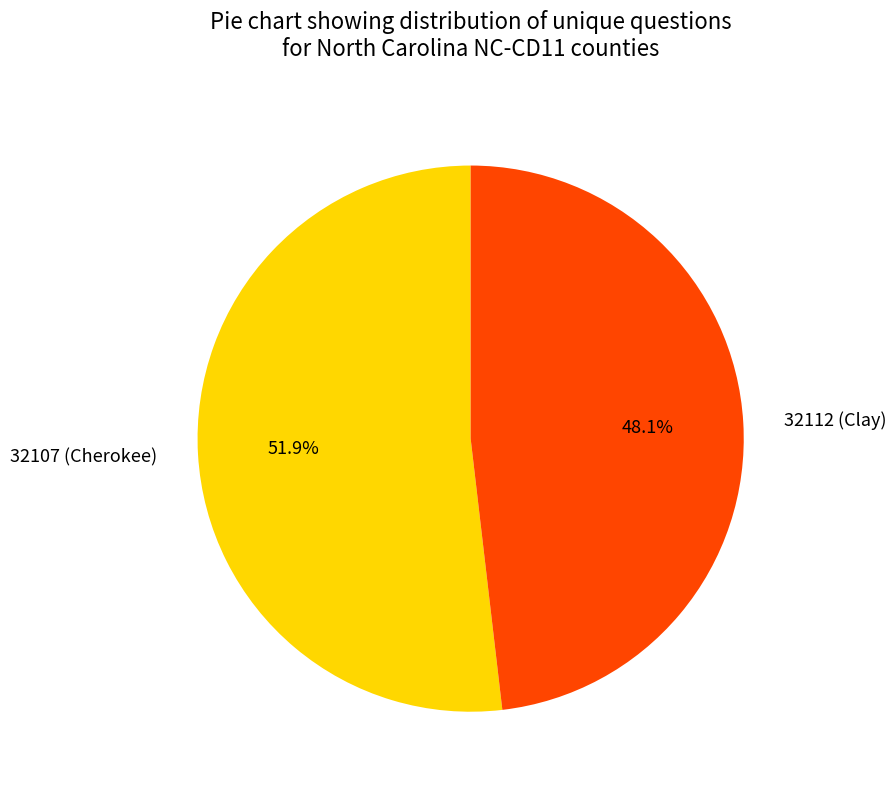

Which category has the smallest portion of the pie?

32112 (Clay)